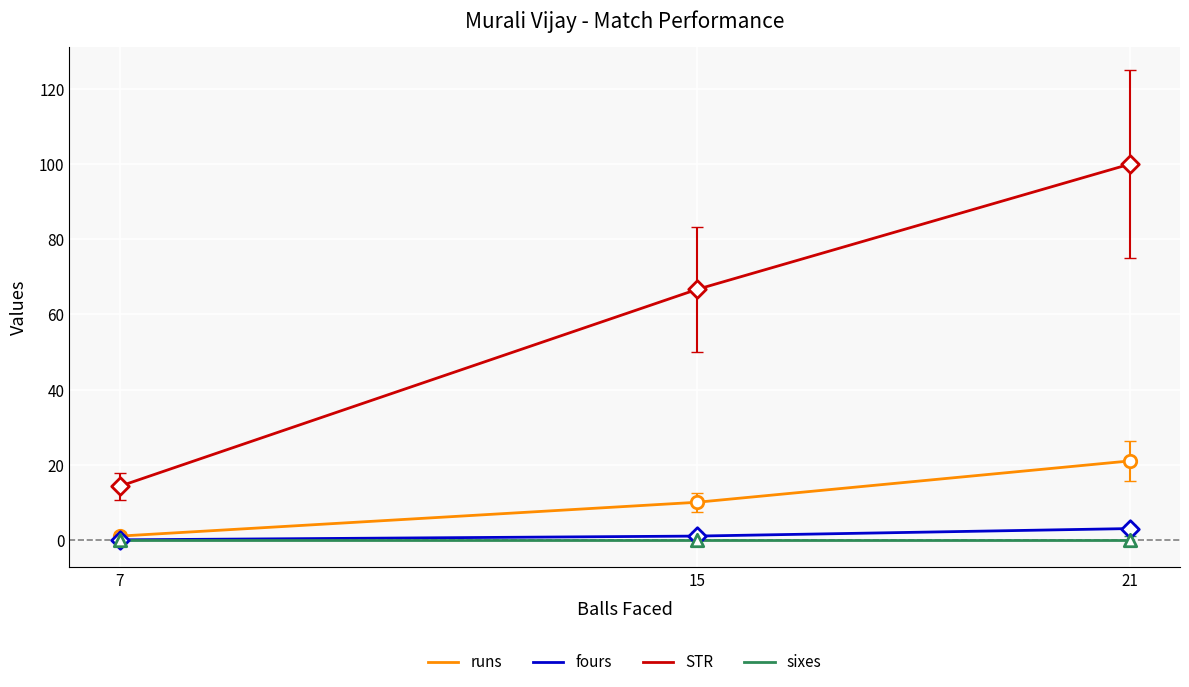

What are all the series names shown in the legend?

runs, fours, STR, sixes